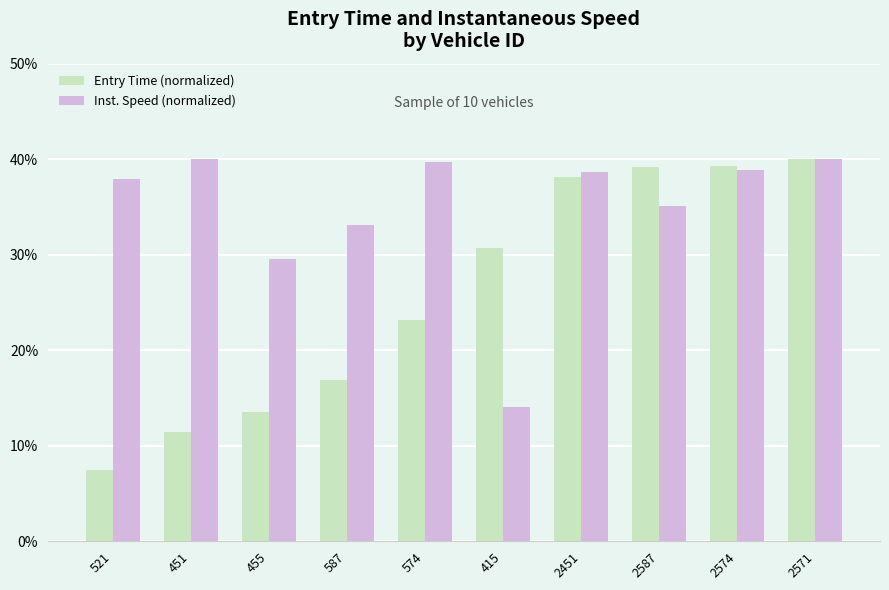

Where is Inst. Speed (normalized) nearest to the value 27?

455